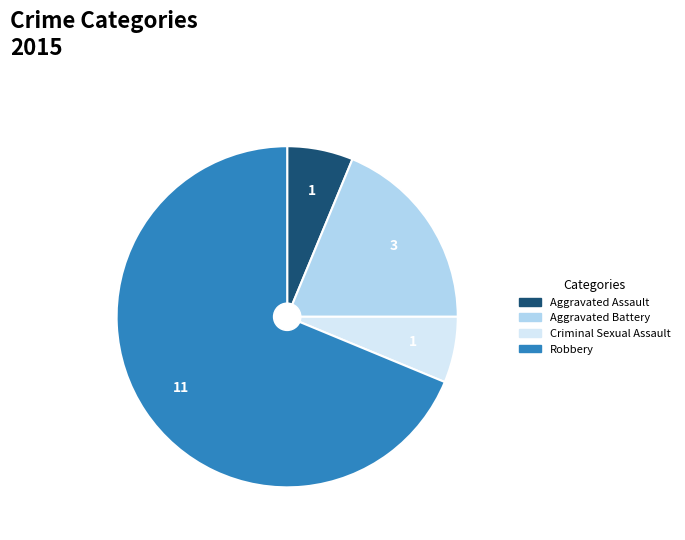

Is the sum of Robbery and Aggravated Assault greater than half?

Yes